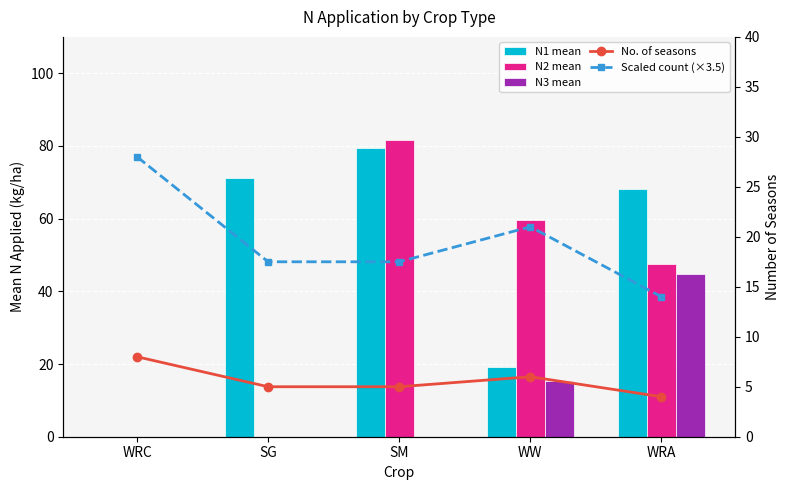

What is the label of the 4th bar from the right?

SG